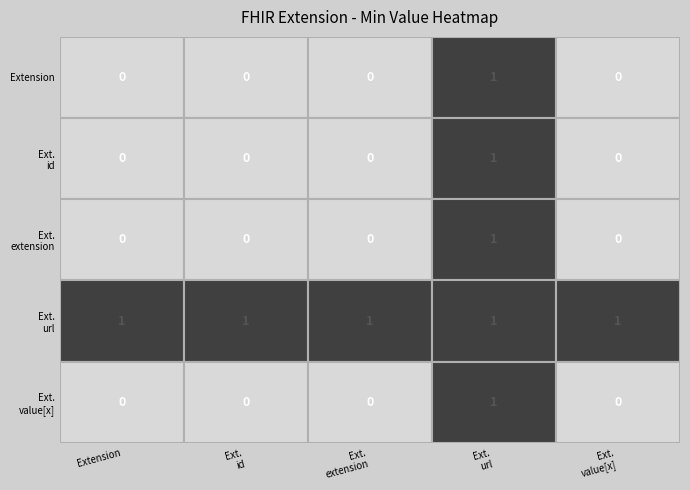

Rank the series at 0 from lowest to highest value.

Extension, Extension.id, Extension.extension, Extension.value[x], Extension.url